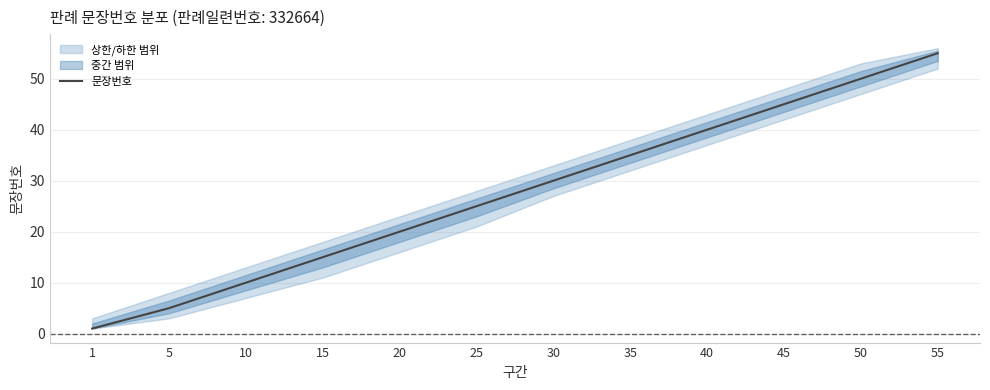

List the labels in order of value, largest first.

55, 50, 45, 40, 35, 30, 25, 20, 15, 10, 5, 1